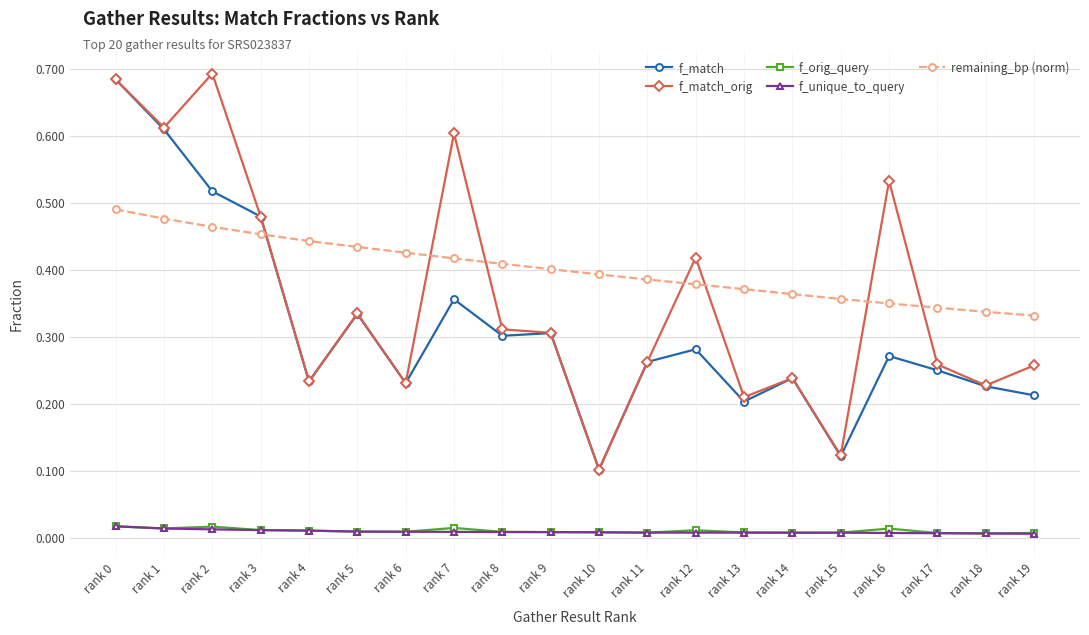

Count the number of data series in this chart.

5